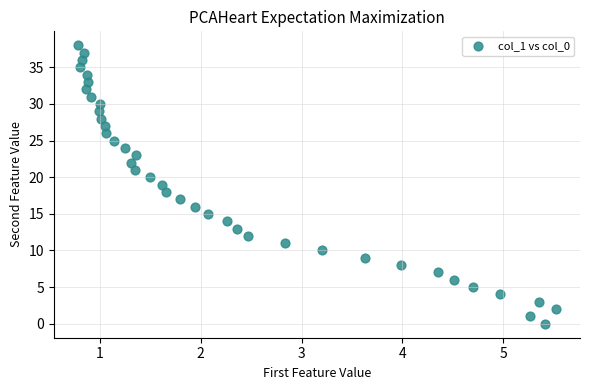

What is the range of Y values (max minus min)?

38